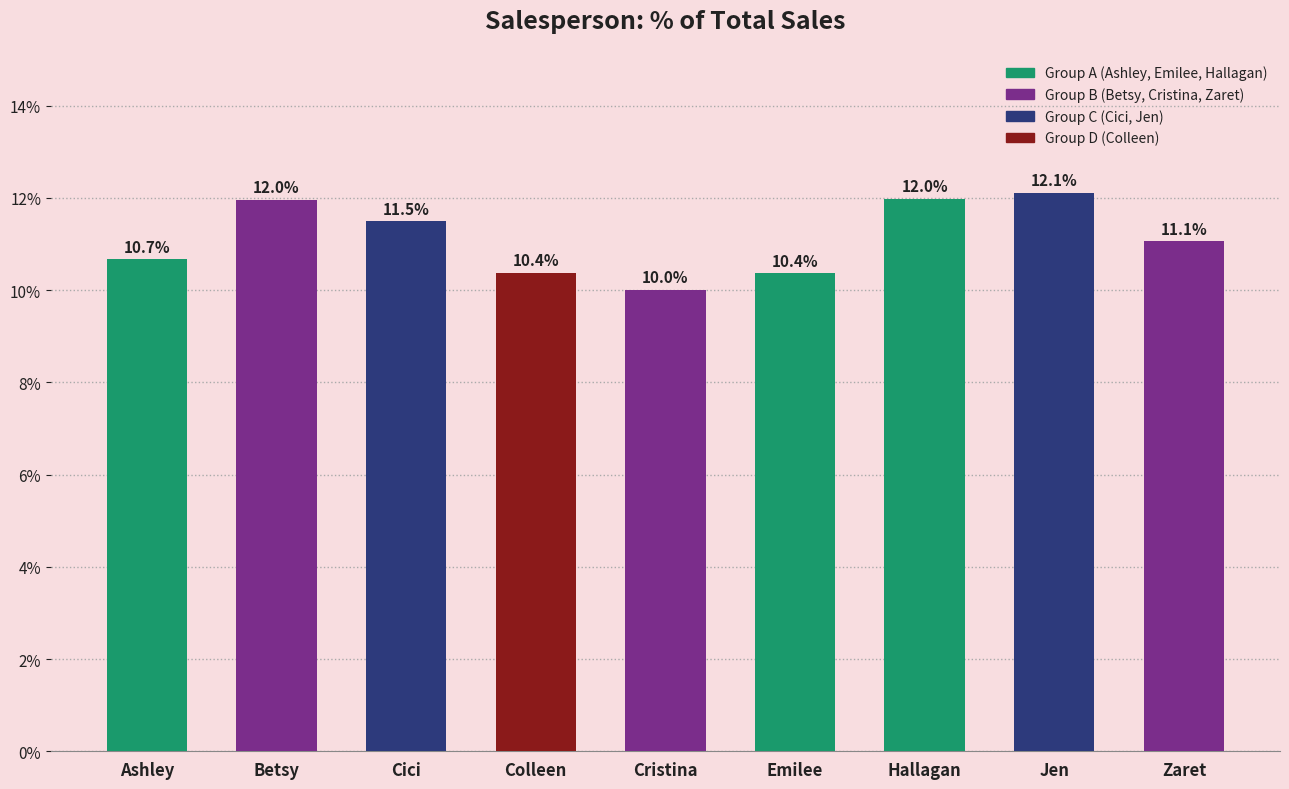

Rank the categories by value from lowest to highest.

Cristina, Emilee, Colleen, Ashley, Zaret, Cici, Betsy, Hallagan, Jen